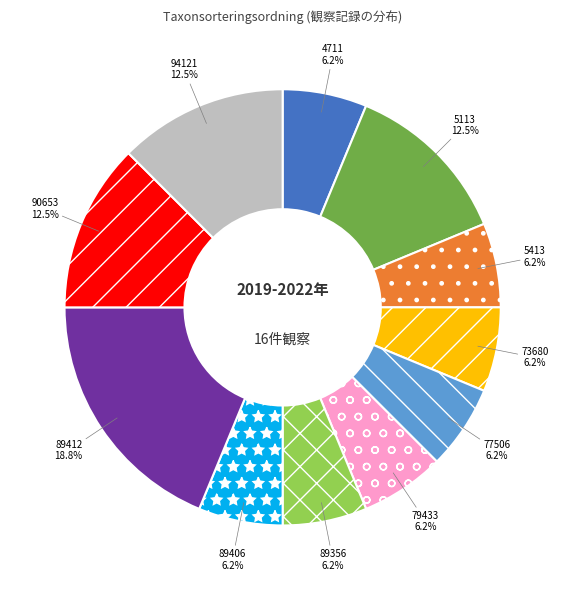

How many slices are in this pie chart?

11